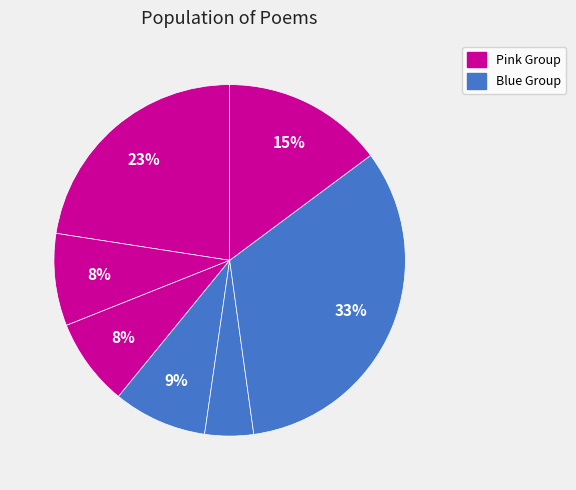

Count the number of slices in the pie.

7